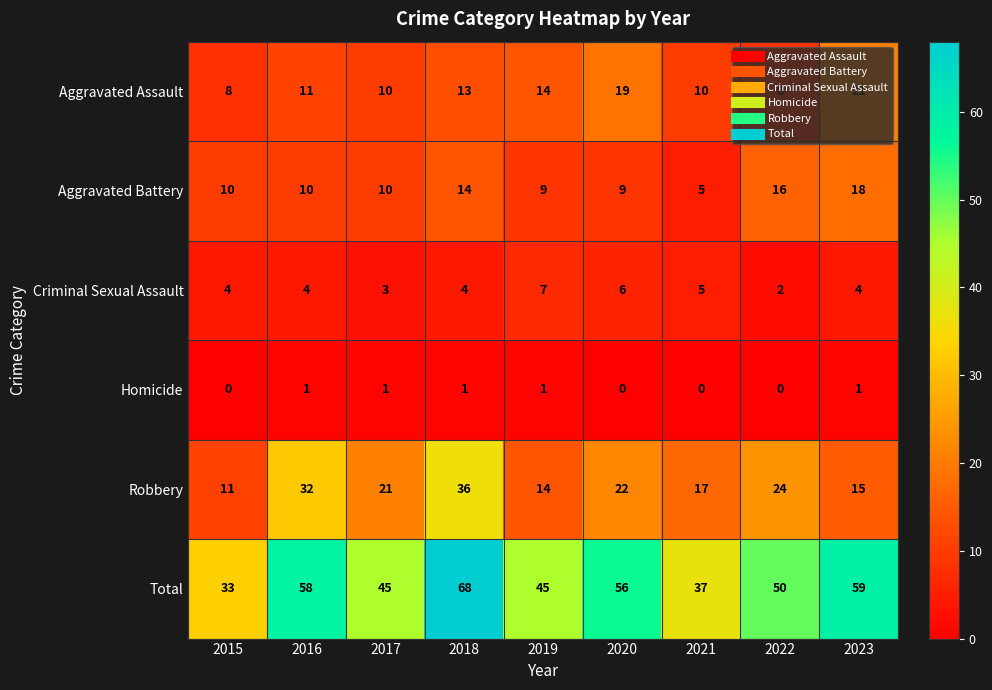

What is the difference between the maximum and minimum values in the Aggravated Assault series?

13